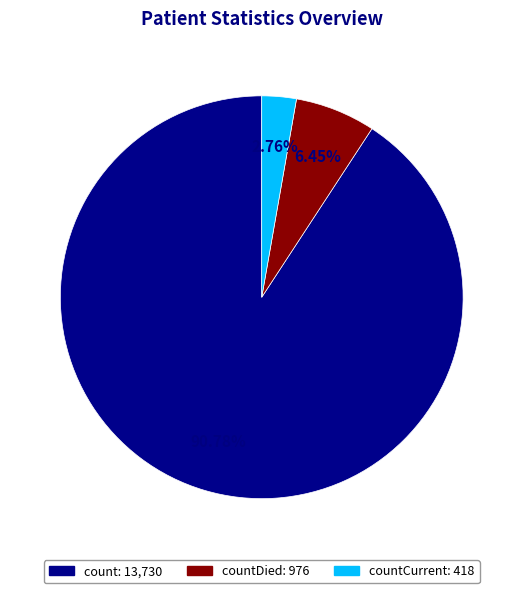

How many slices are in this pie chart?

3